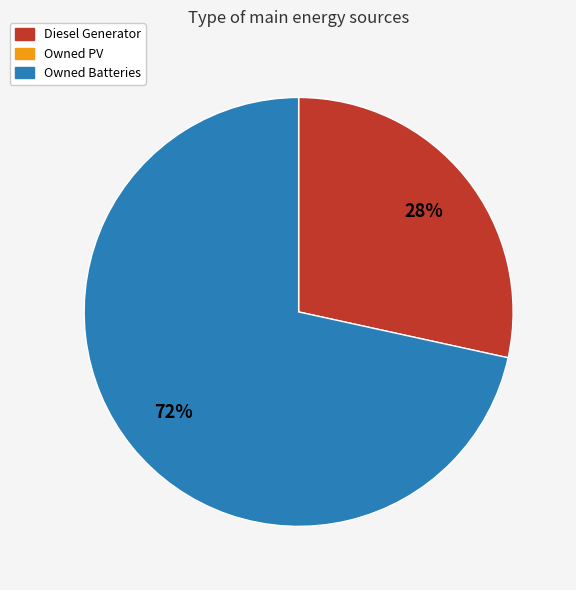

Is there a majority slice in this chart?

Yes